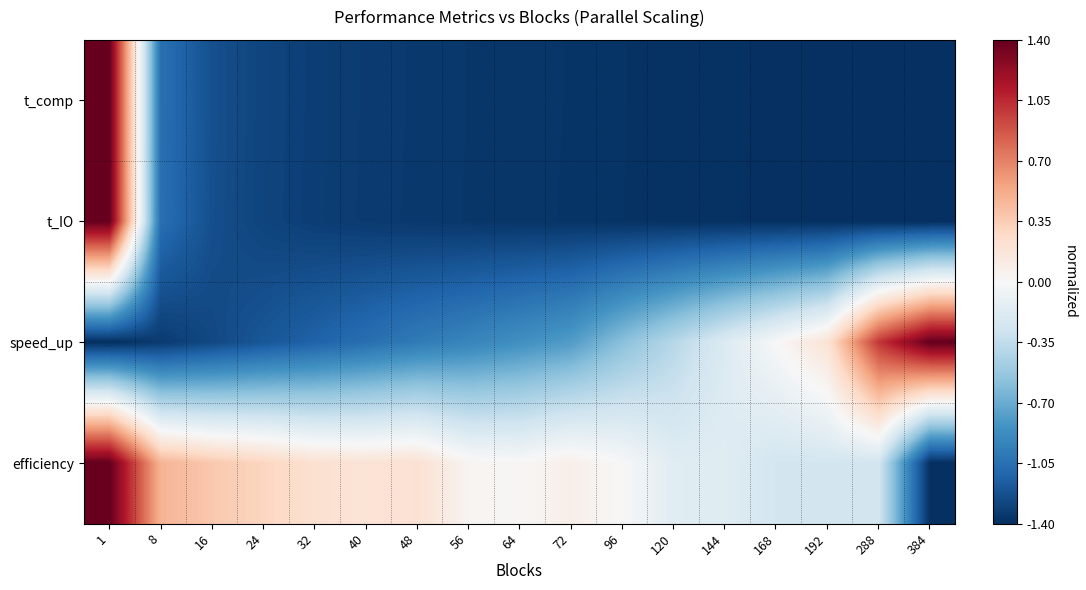

Rank the series at 56 from lowest to highest value.

t_IO, t_comp, speed_up, efficiency